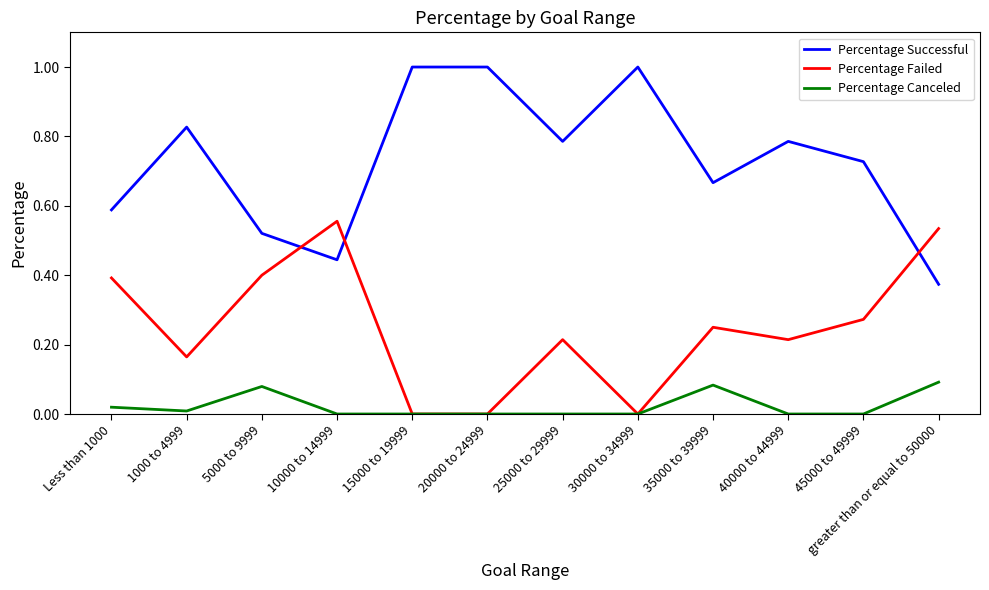

What position from the right is 10000 to 14999?

9